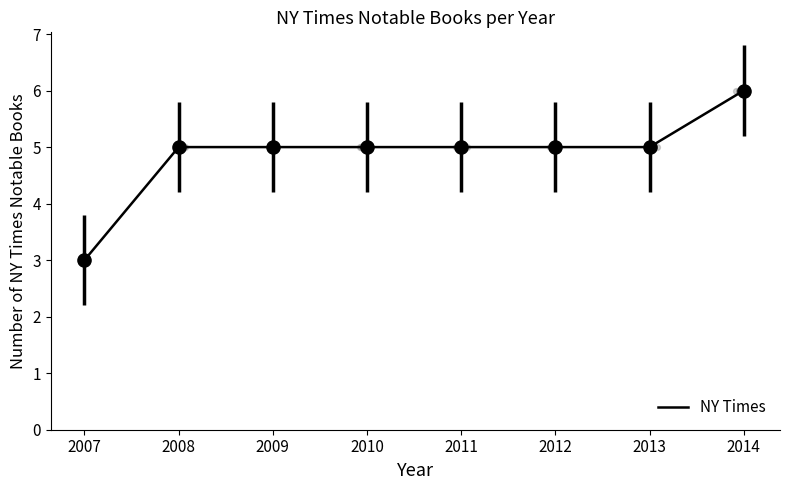

What is the change in value from 2007 to 2010?

+2